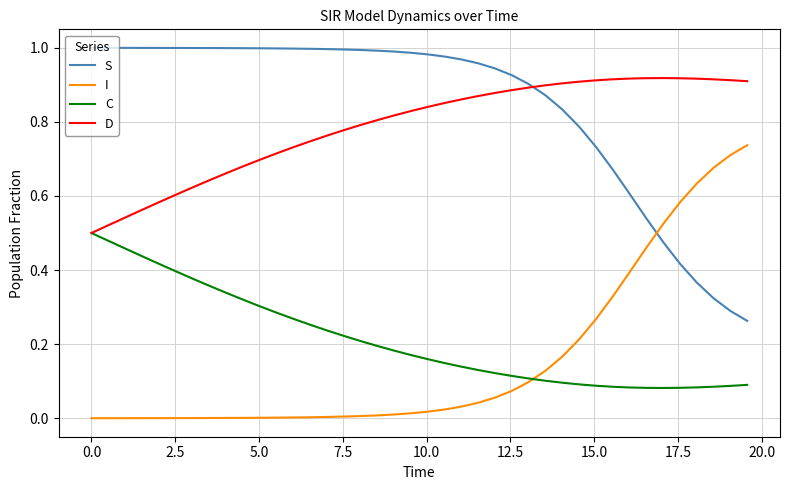

Which series has the largest total across all categories?

S